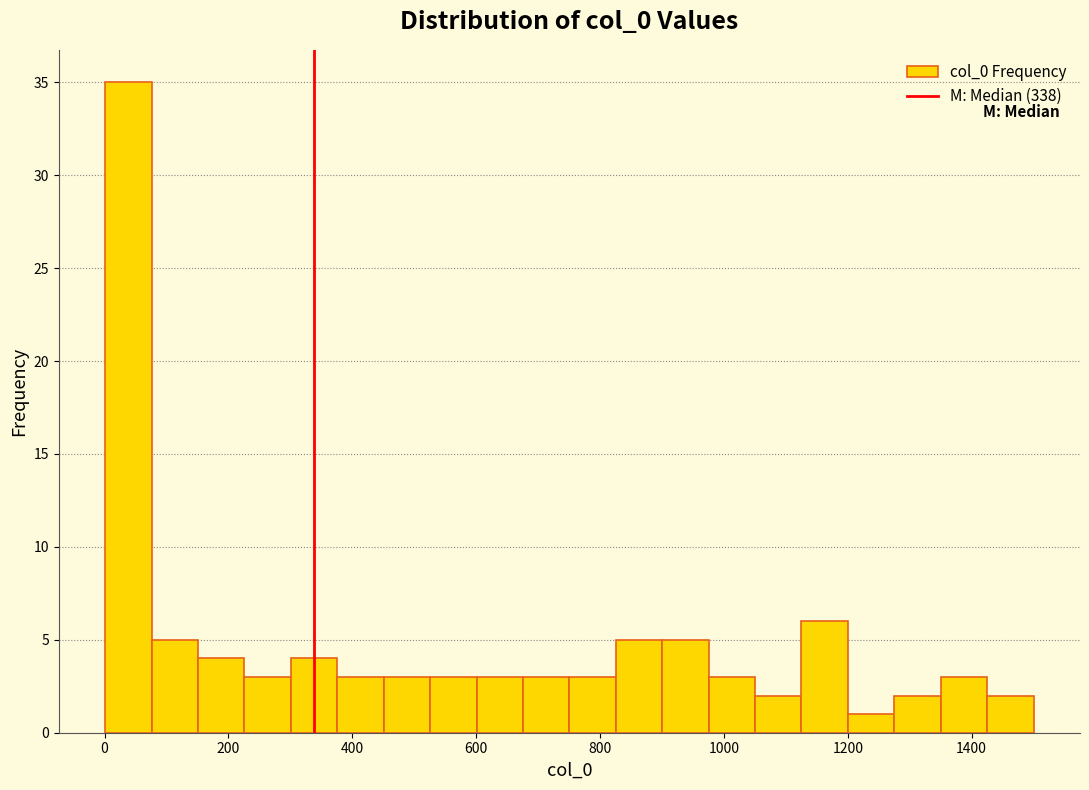

Around what value on the x-axis is the tallest bar? Give the approximate position of its centre, as read against the axis.

40